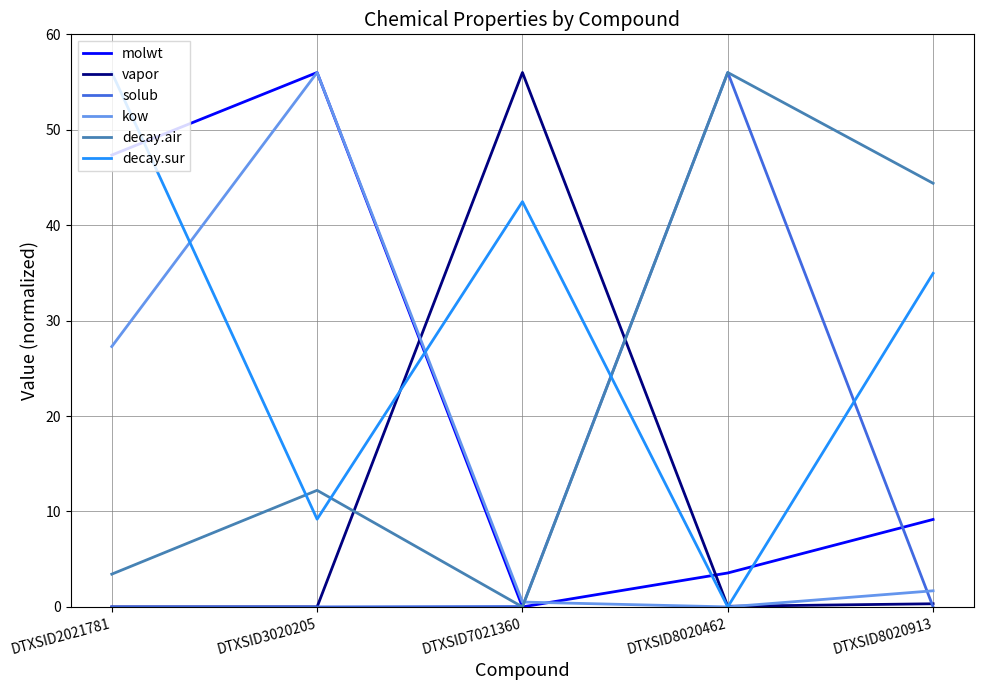

What is the greatest value displayed?

56.0